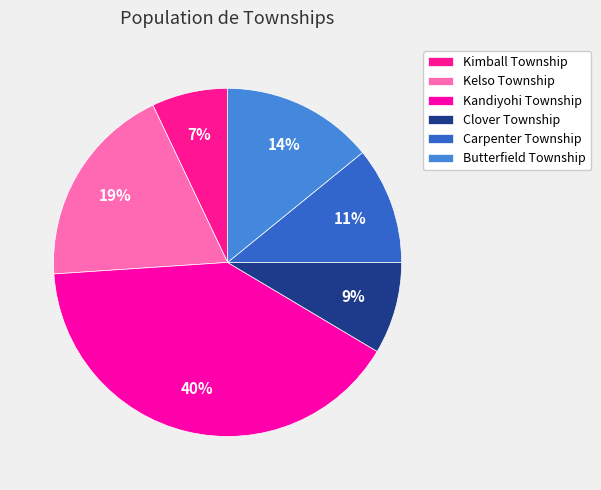

Which slice is the largest?

Kandiyohi Township